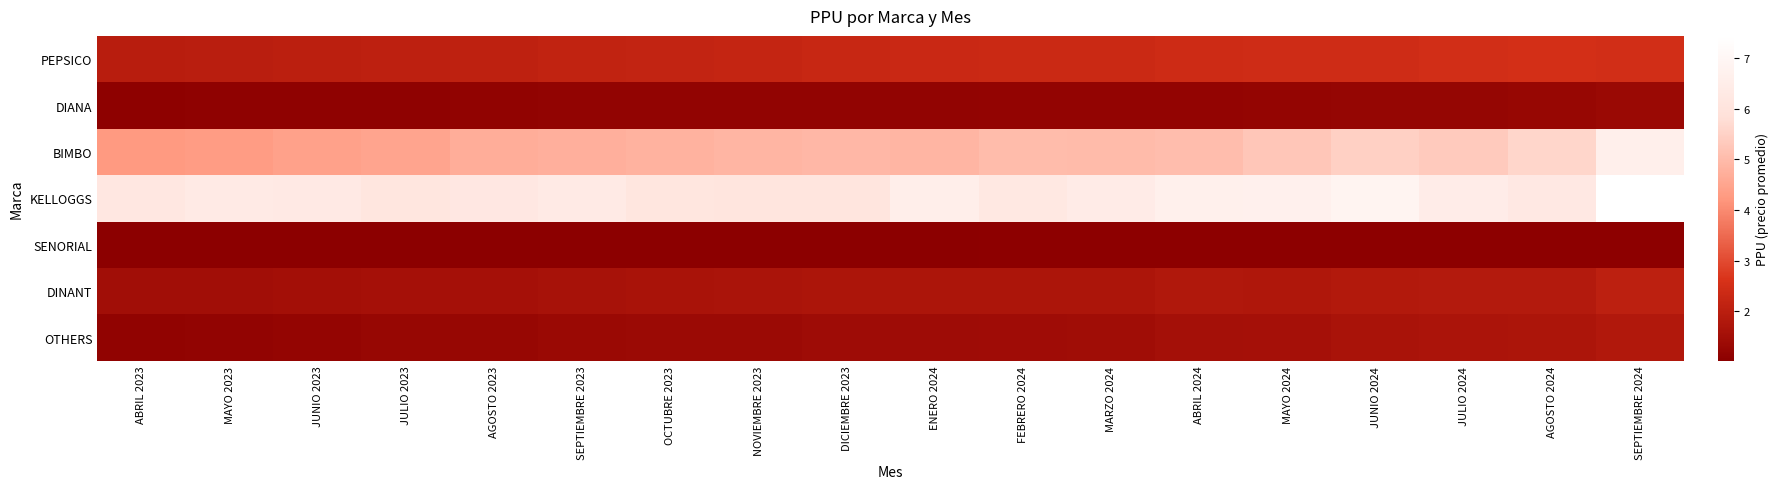

What is the difference between the highest and lowest values at MAYO 2023?

5.3